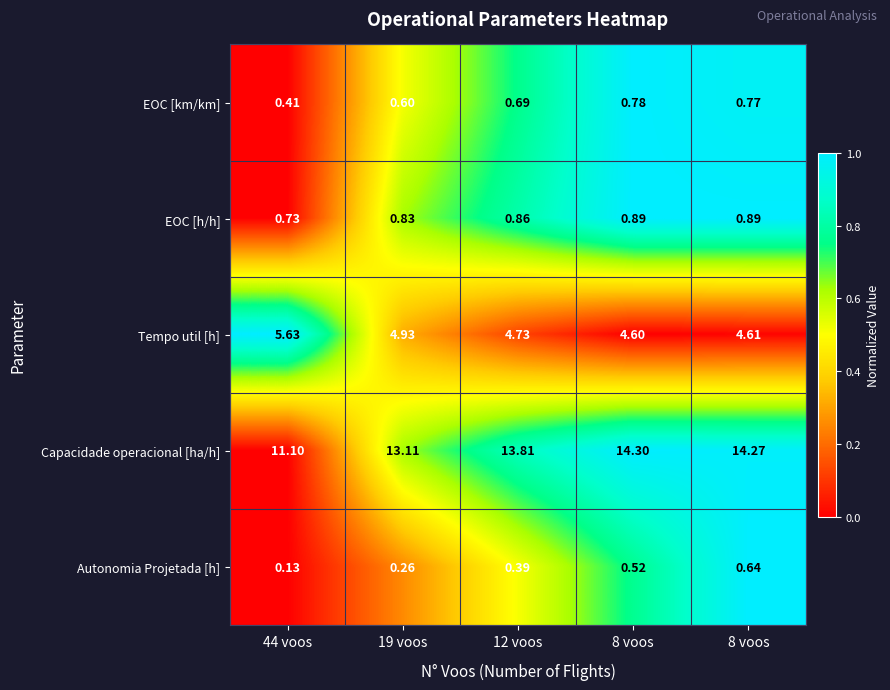

At which category is the sum across all series the highest?

8 voos